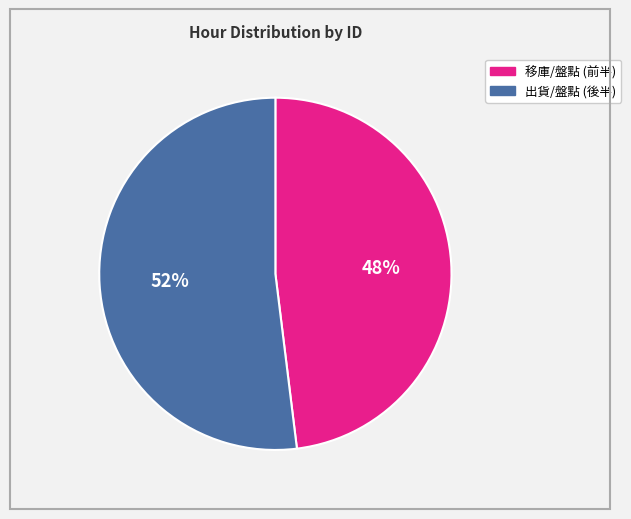

To the nearest percent, what is the difference between the largest and smallest slice percentages?

4%